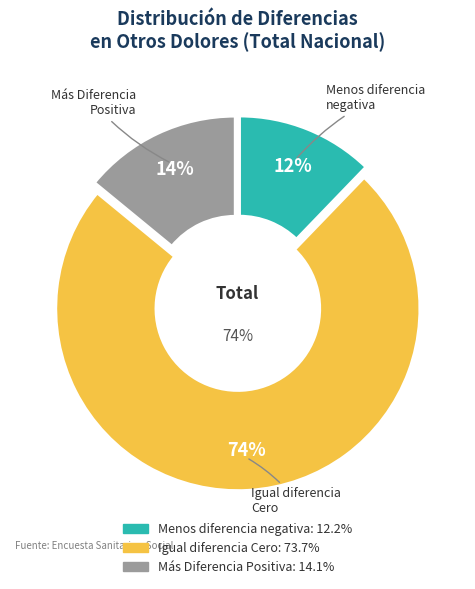

Which series has the widest spread of values?

Igual diferencia Cero